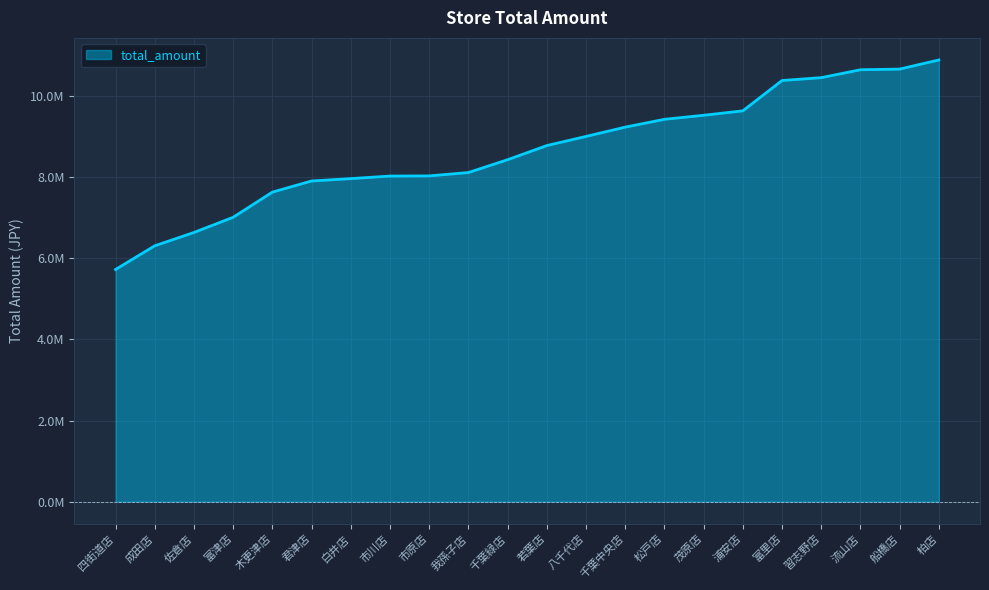

The chart shows a value of 9939483 at 富津店. True or false?

False